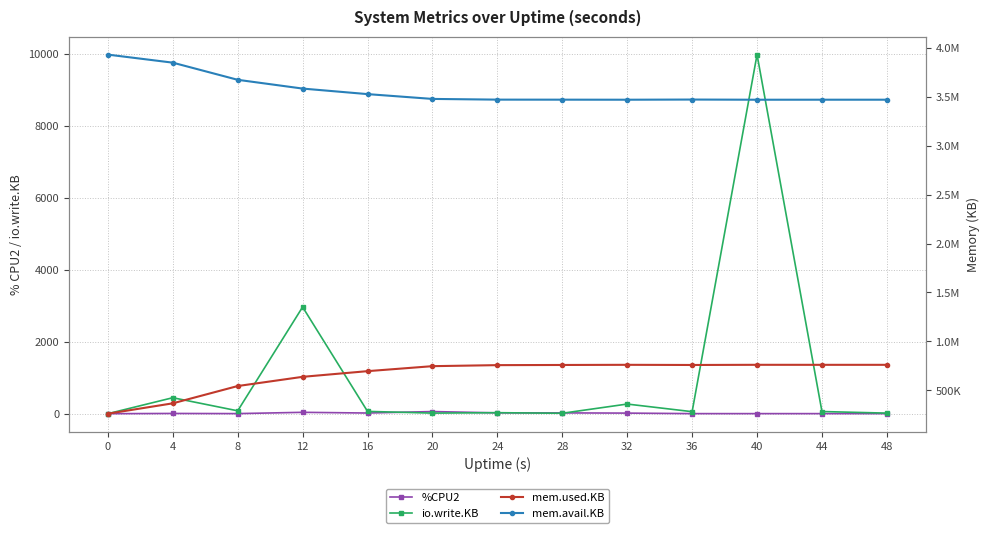

How many data points in %CPU2 are above 6?

7